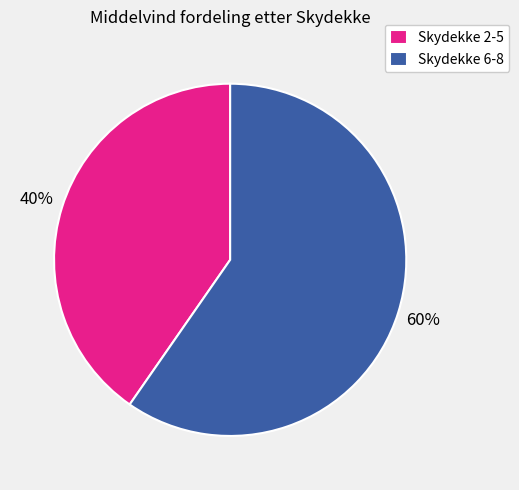

Combined, do Skydekke 6-8 and Skydekke 2-5 account for over 50%?

Yes